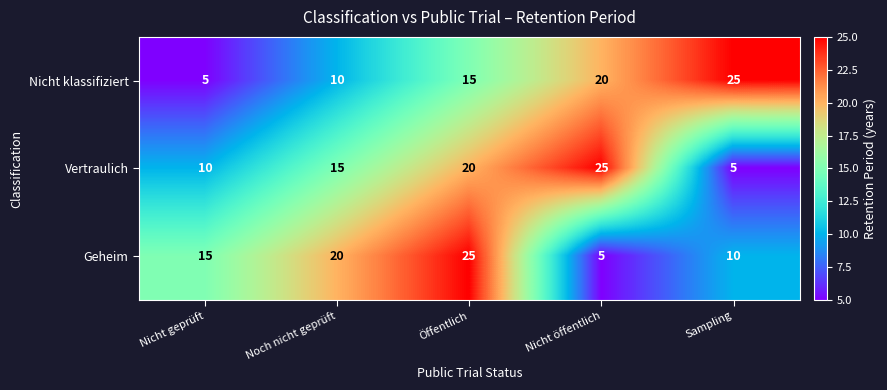

Which series changed the most between Öffentlich and Nicht öffentlich?

Geheim